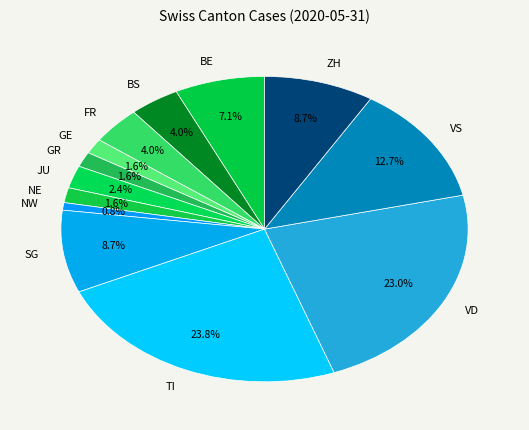

Which category has the smallest portion of the pie?

NW